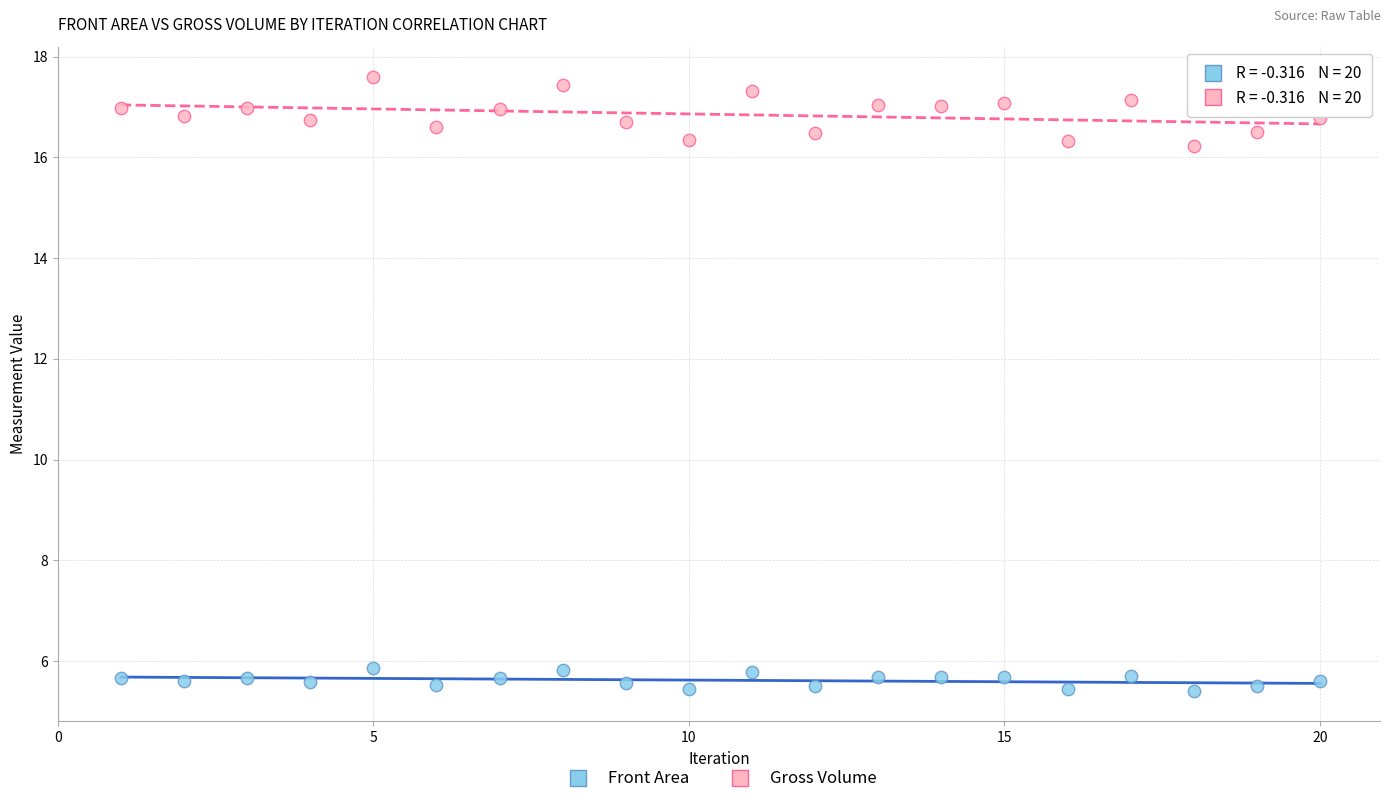

Which series reaches the minimum Y coordinate?

Front Area